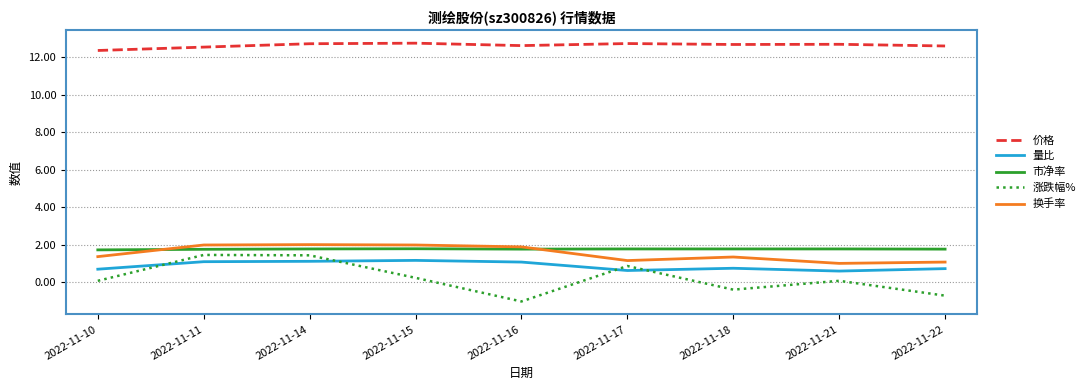

What is the lowest value of the 换手率 series?

1.0